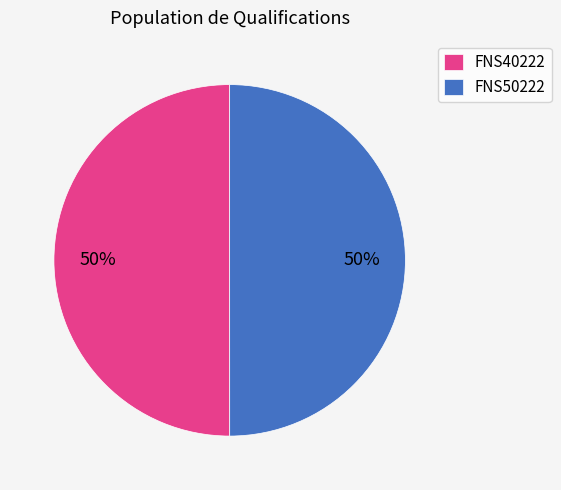

To the nearest percent, what is the combined percentage of FNS50222 and FNS40222?

100%